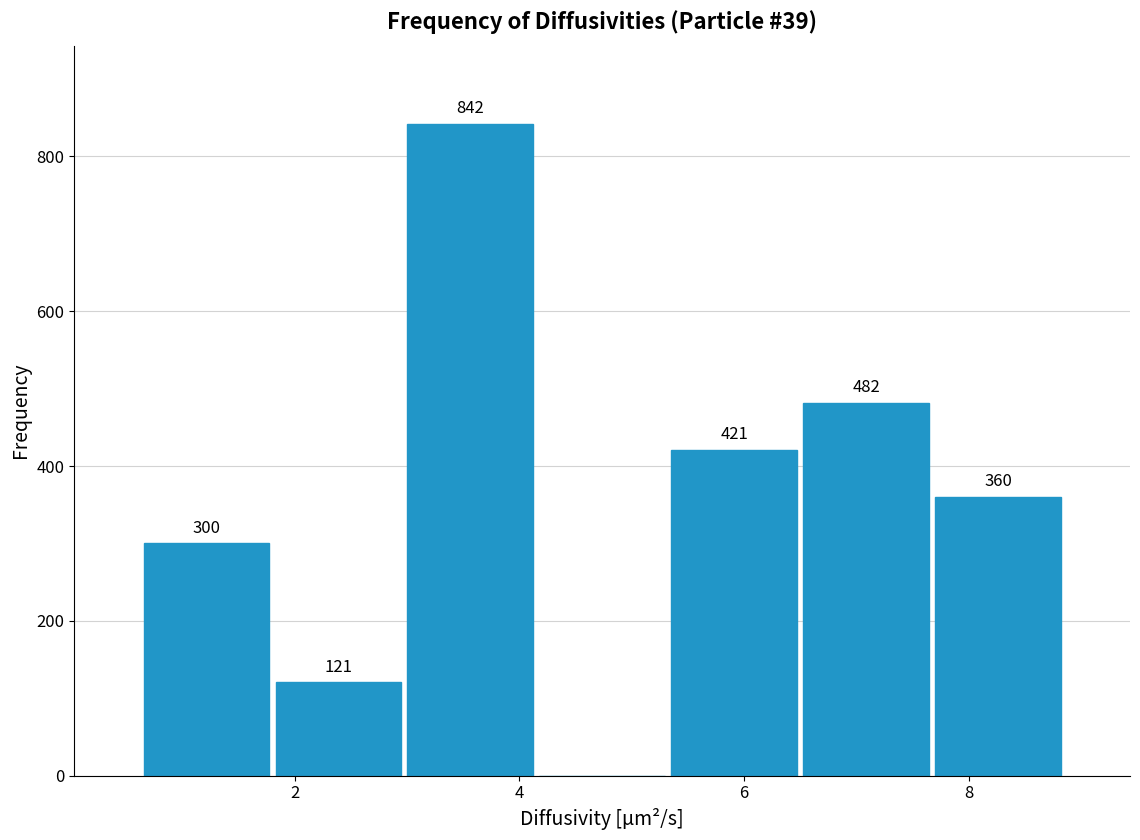

Over which range of the x-axis is the bar tallest?

3.0 to 4.2